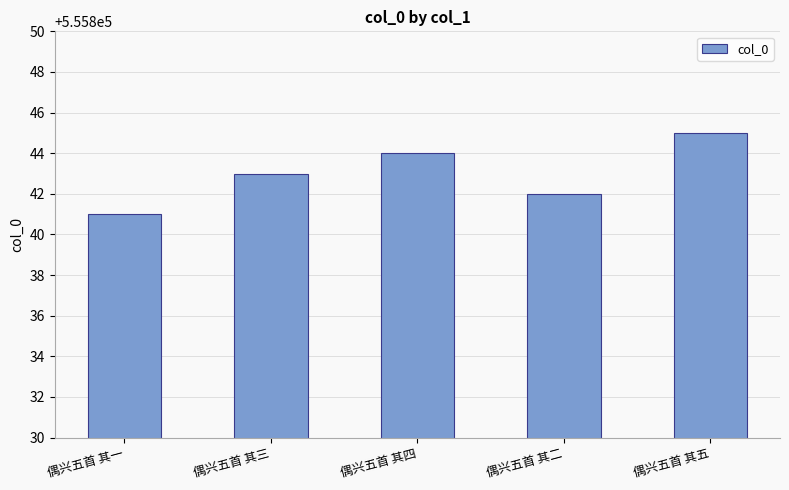

Which category has the lowest value across all series?

偶兴五首 其一